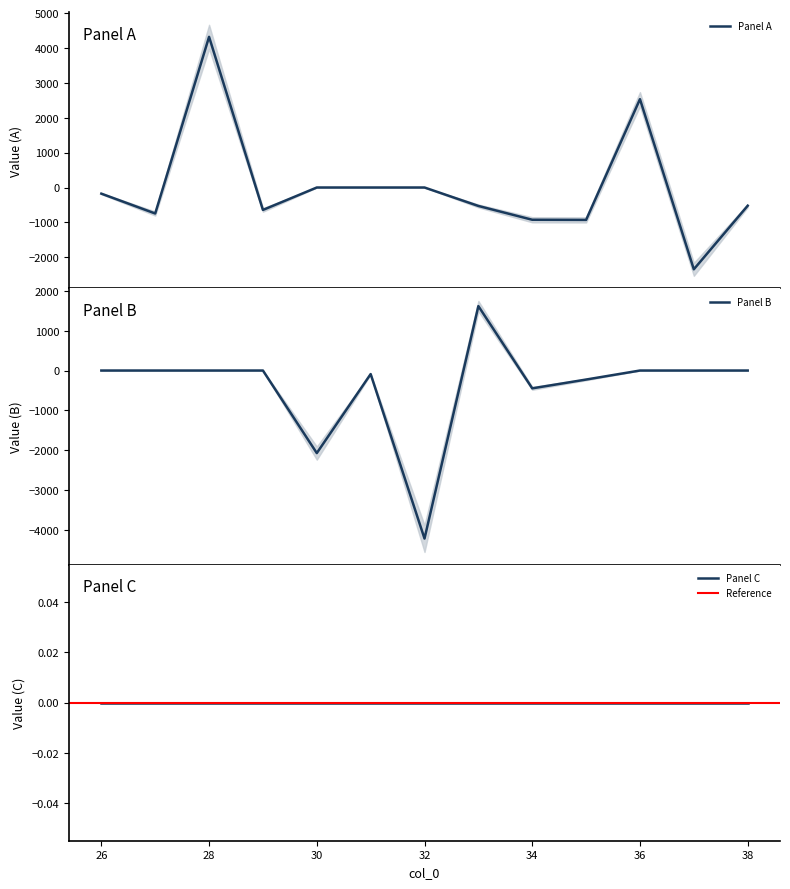

Is this an area chart (filled region under the line)?

No